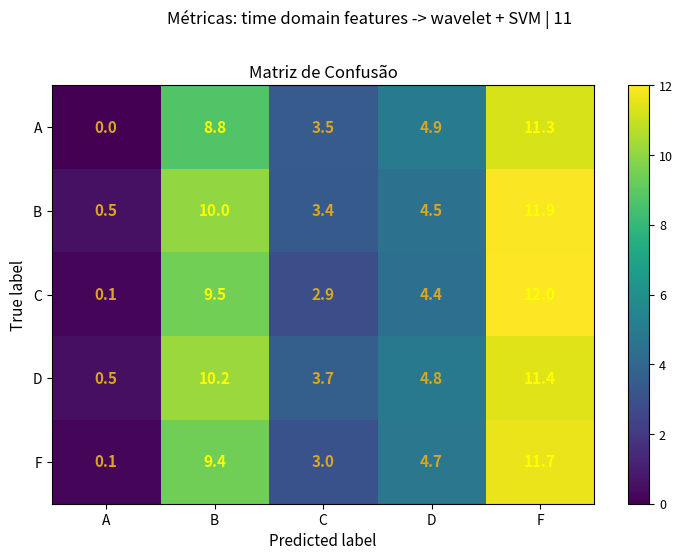

Reading right to left, list all the values displayed in this chart.

A: 11.3	4.9	3.5	8.8	0.0
B: 11.9	4.5	3.4	10.0	0.5
C: 12.0	4.4	2.9	9.5	0.1
D: 11.4	4.8	3.7	10.2	0.5
F: 11.7	4.7	3.0	9.4	0.1